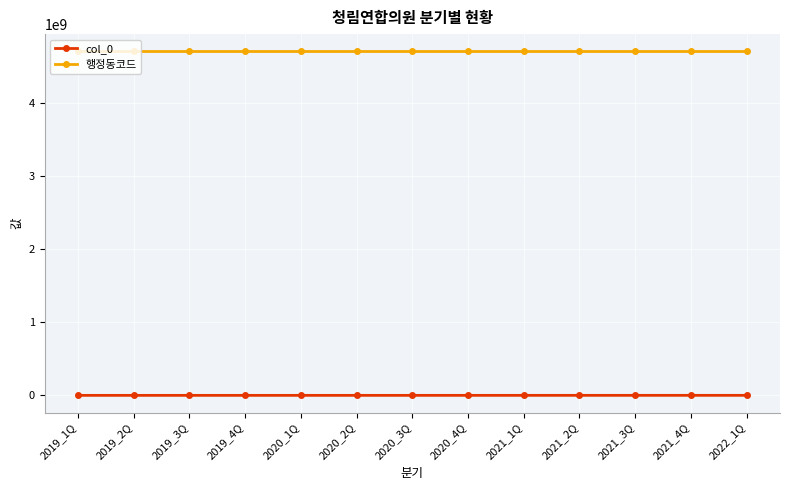

True or false: 행정동코드 has a value of 4711156000 at 2020_4Q.

True